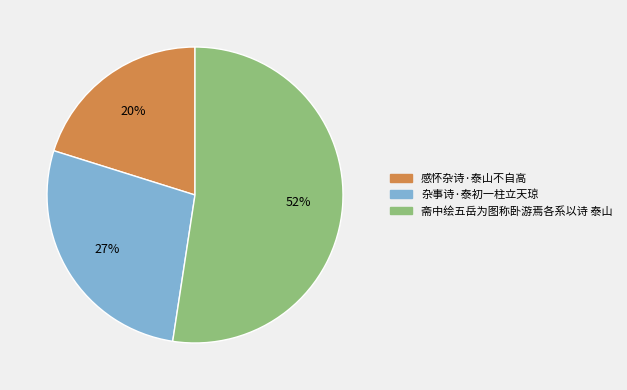

Does 杂事诗·泰初一柱立天琼 represent more than half of the total?

No